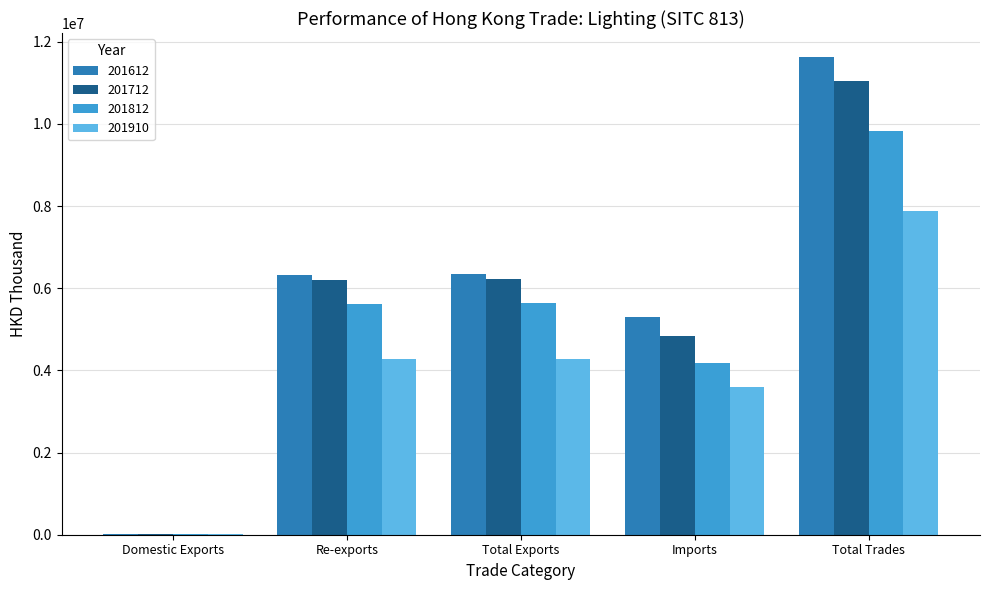

Is the value of 201812 at Re-exports greater than the value of 201712 at Total Exports?

No